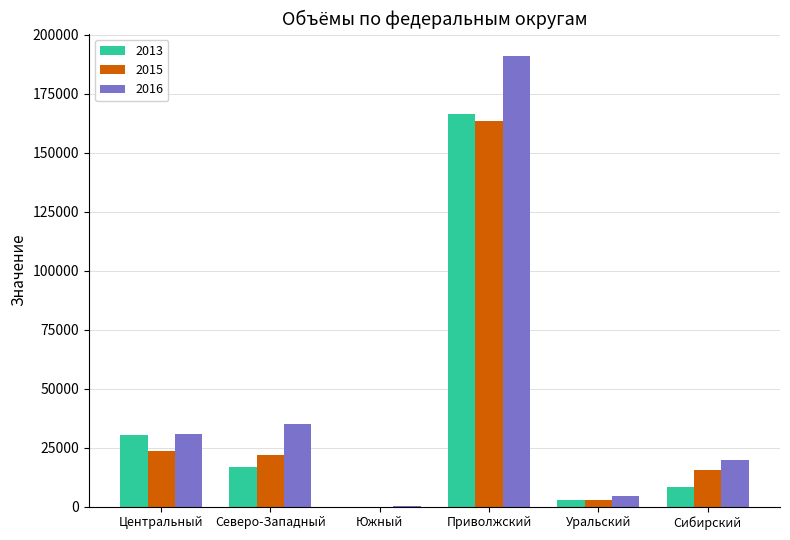

What is the difference between the 2016 values at Уральский and Южный?

4208.4